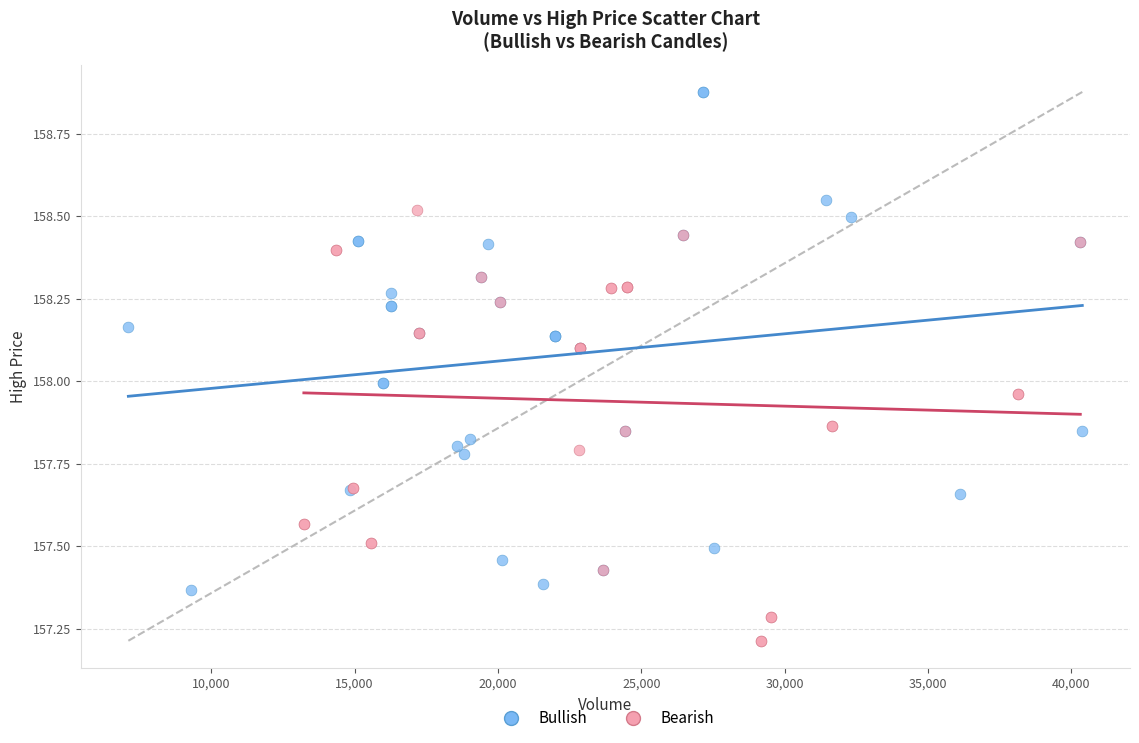

Which series contains the lowest Y value?

Bearish